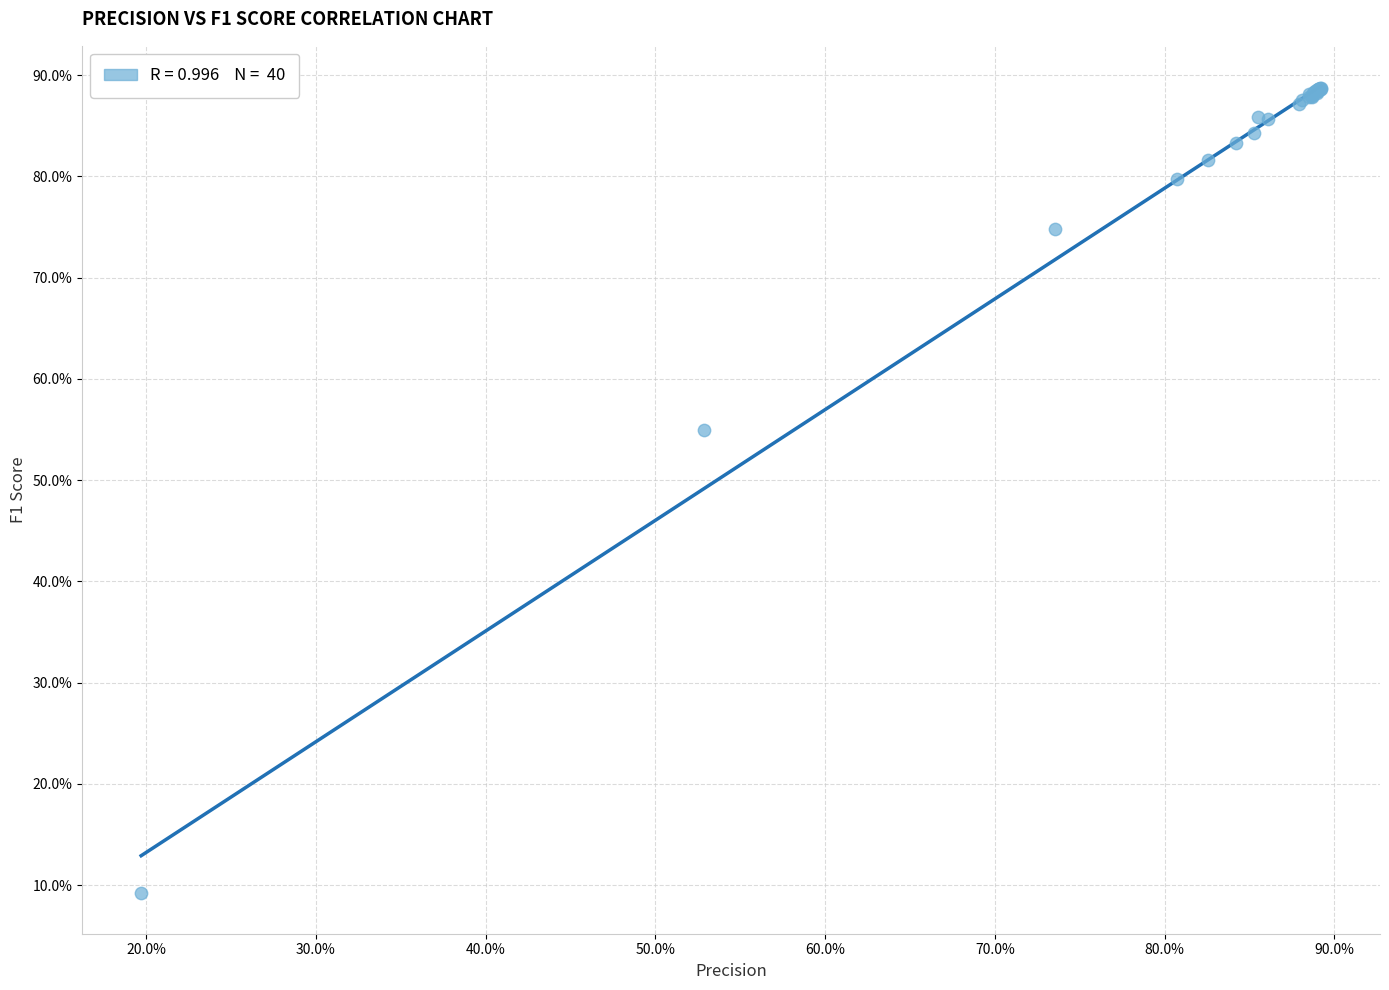

What Y value in the scatter plot is closest to 48?

55.0